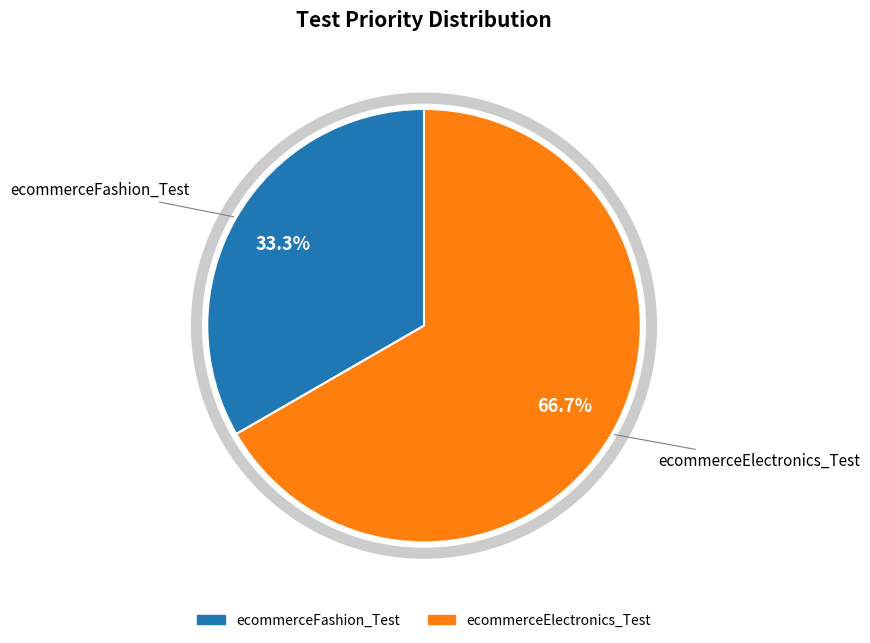

Between ecommerceElectronics_Test and ecommerceFashion_Test, which is larger?

ecommerceElectronics_Test